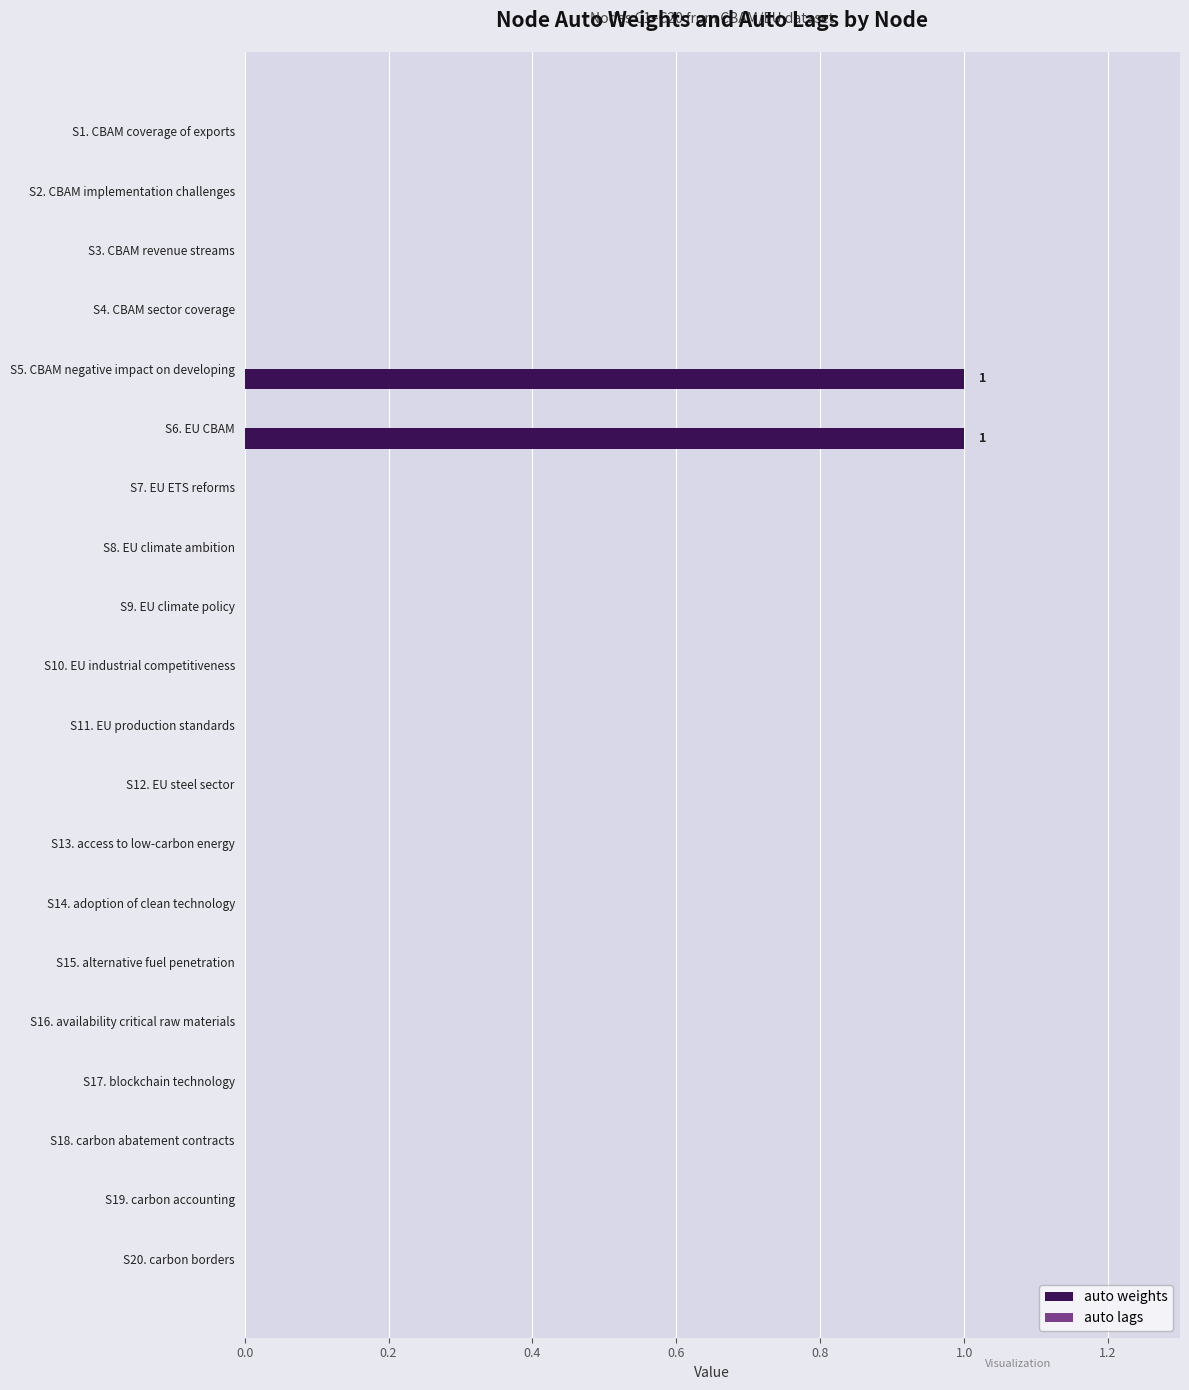

The value at S2. CBAM implementation challenges is -1. True or false?

False